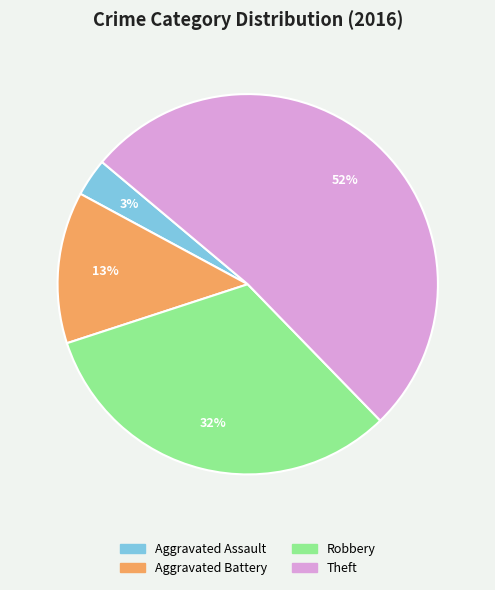

To the nearest percent, what is the average slice percentage?

25%